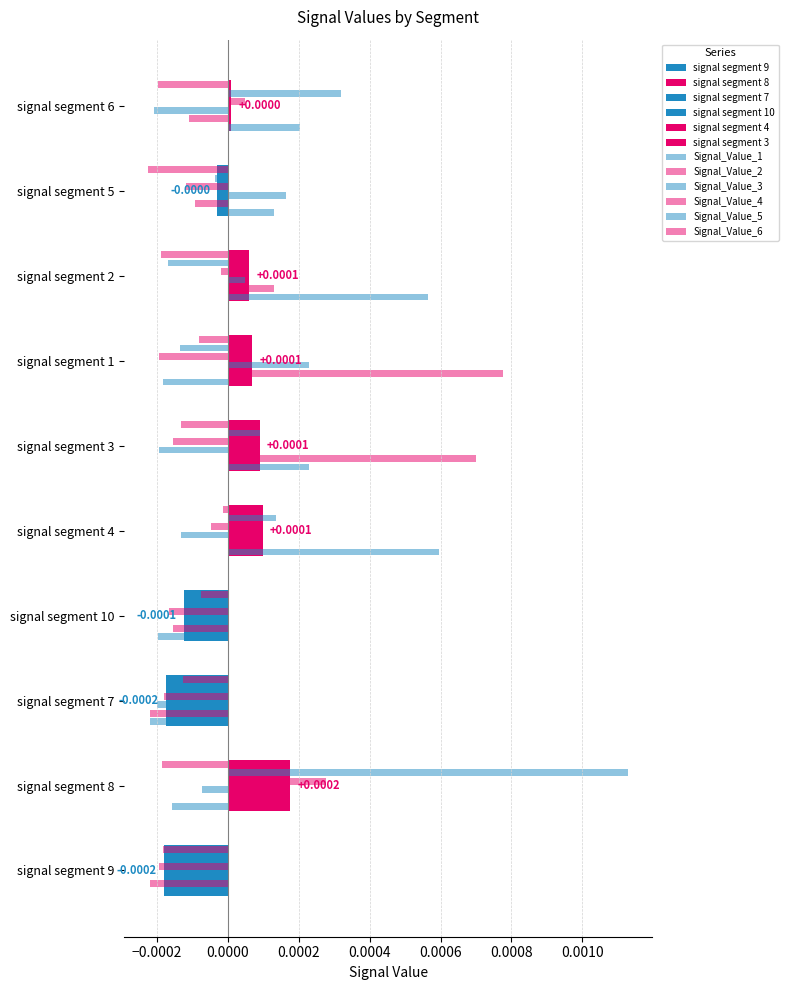

List the series in order of their peak value, highest first.

Signal_Value_5, Signal_Value_2, Signal_Value_1, Signal_Value_4, Signal_Value_3, Signal_Value_6